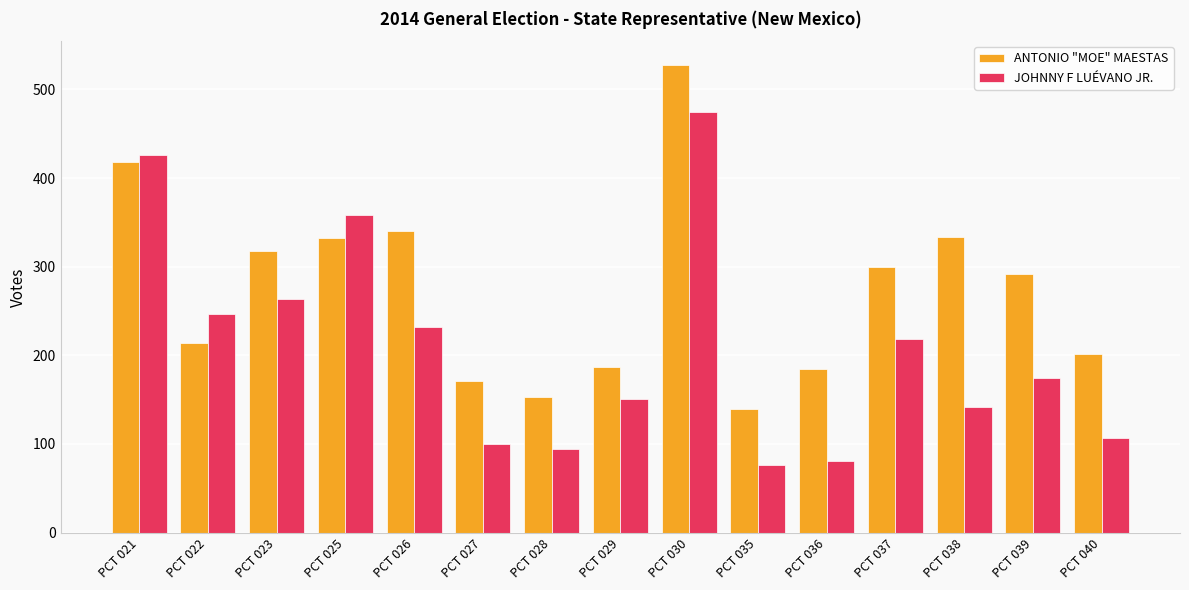

At which label does ANTONIO "MOE" MAESTAS first exceed 292?

PCT 021